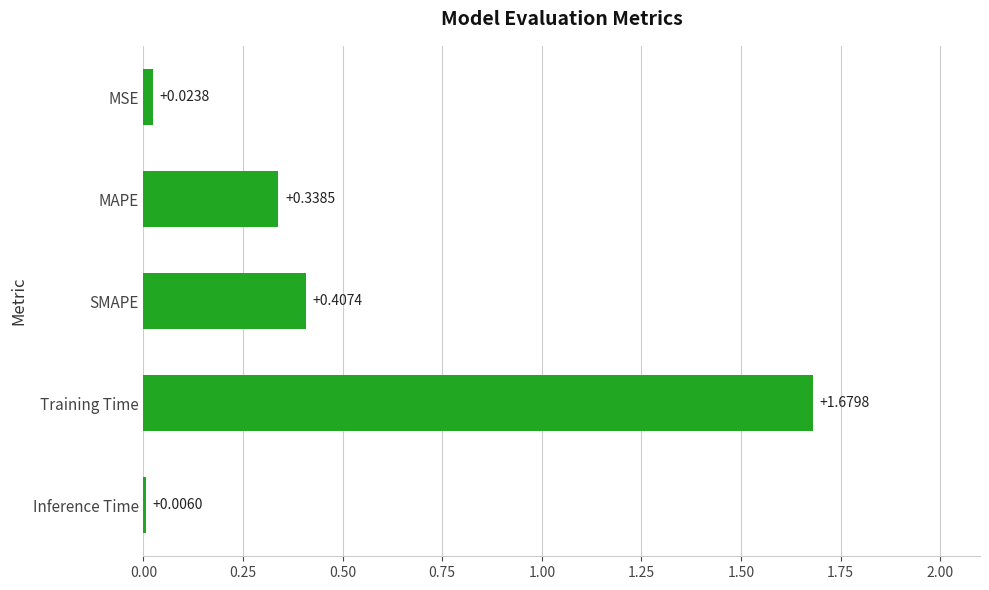

What is the sum of the values at SMAPE and Training Time?

2.1